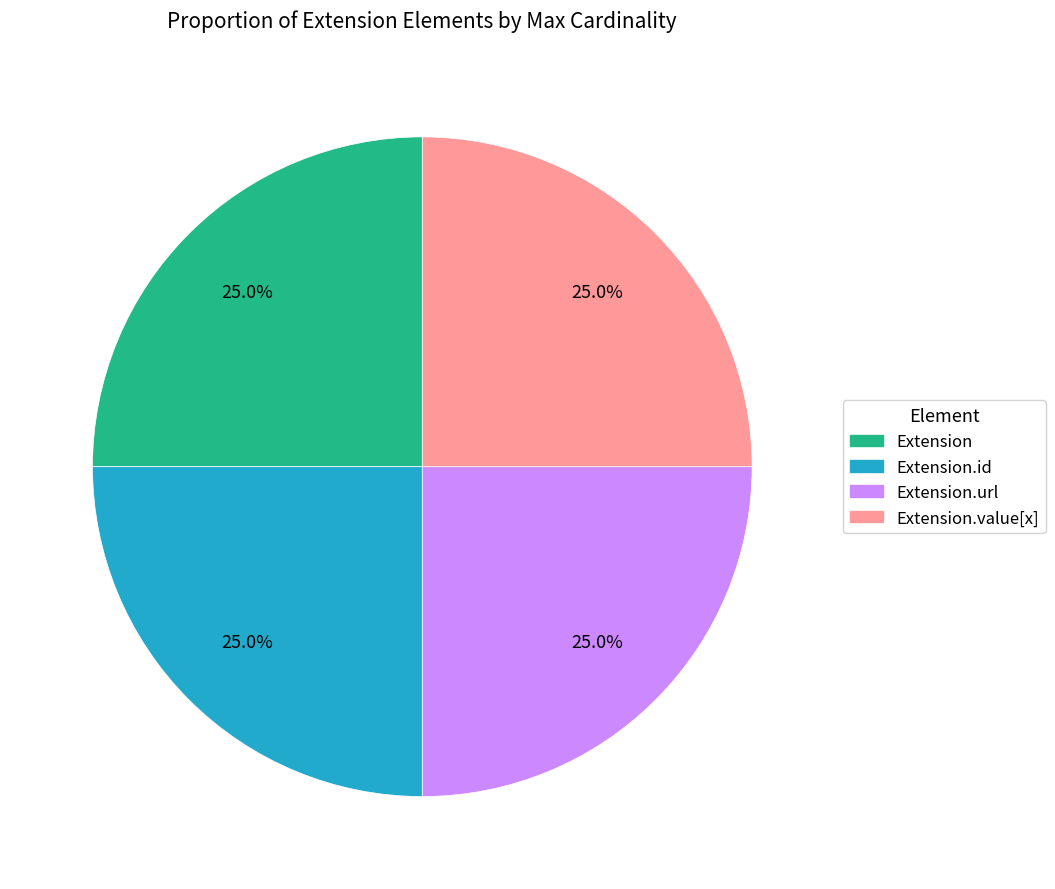

Approximately how many times larger is the value at Extension compared to Extension.id?

1.0